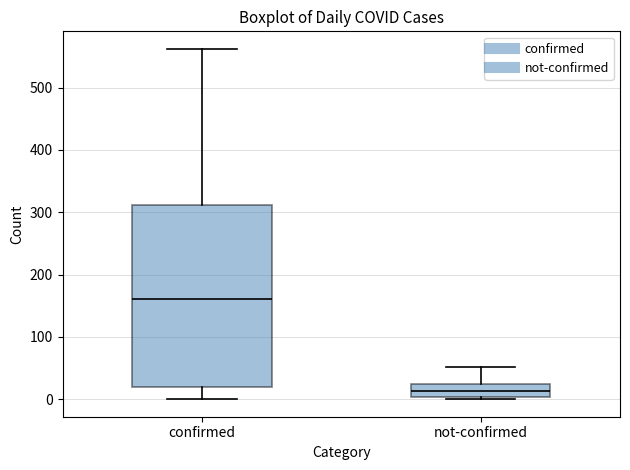

Which box has the lowest median line?

not-confirmed